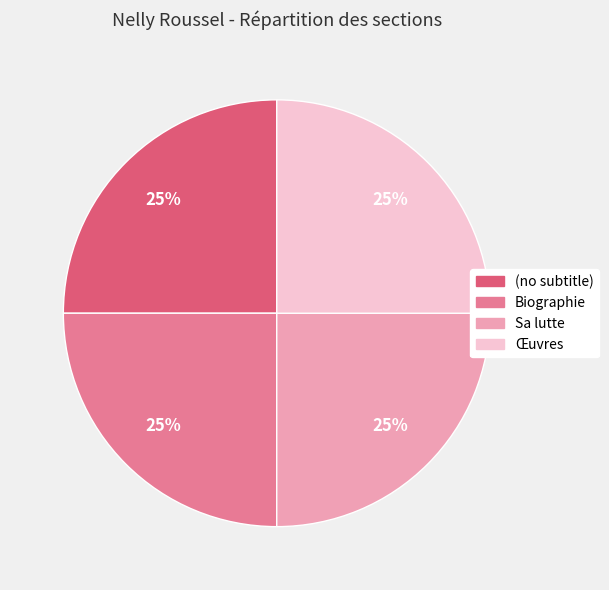

Is it true that (no subtitle) is 25% of the pie?

True